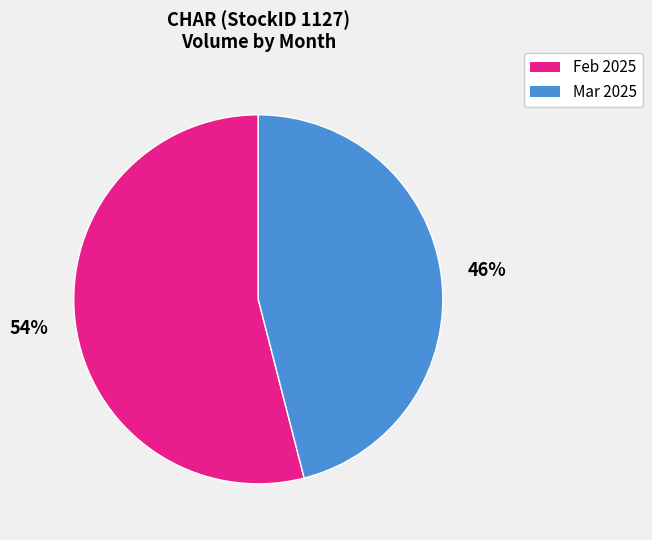

How many segments does this pie chart have?

2